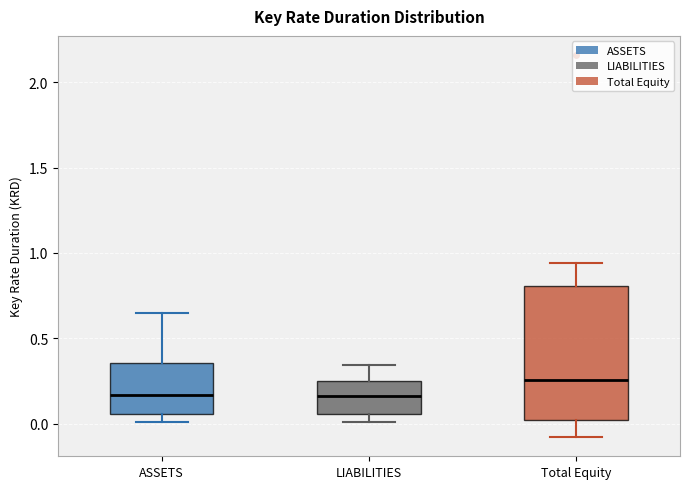

Which box is the tallest, from its lower edge to its upper edge?

Total Equity